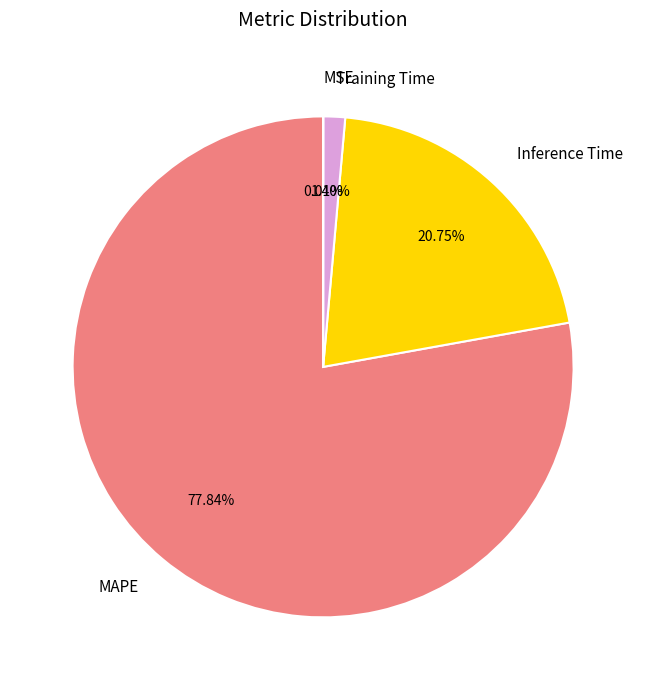

Is there any slice that represents more than half of the pie?

Yes